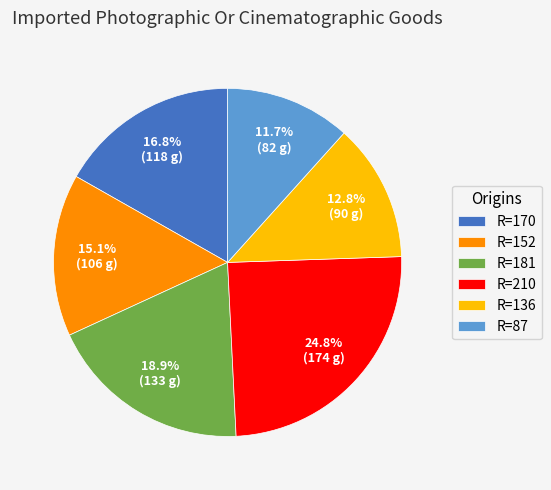

What is the smallest slice in the pie chart?

R=87